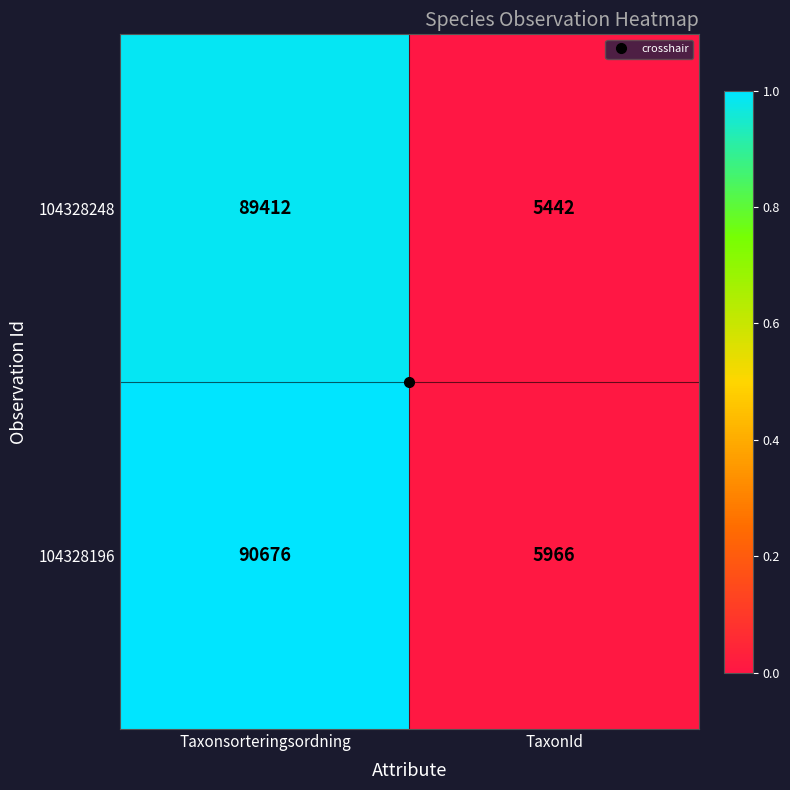

True or false: 104328196 has a value of 7760 at TaxonId.

False